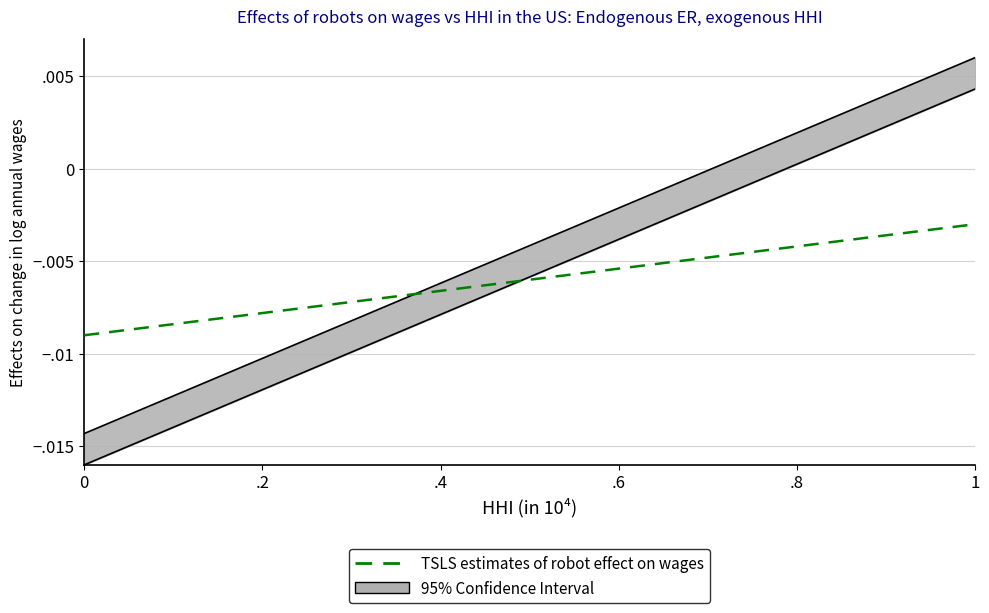

What is the label of the 5th point from the left?

.8